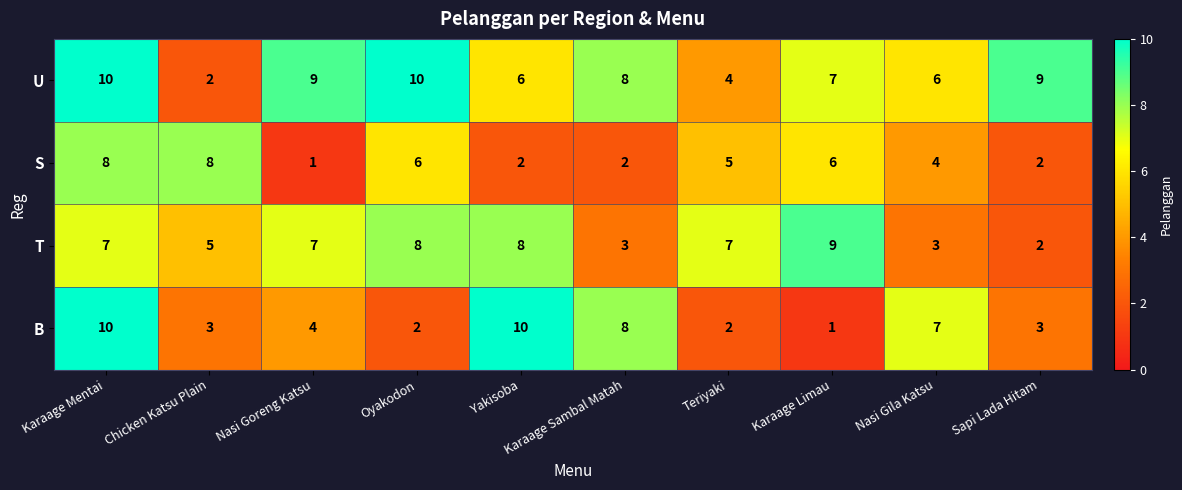

Where is T nearest to the value 5?

Chicken Katsu Plain